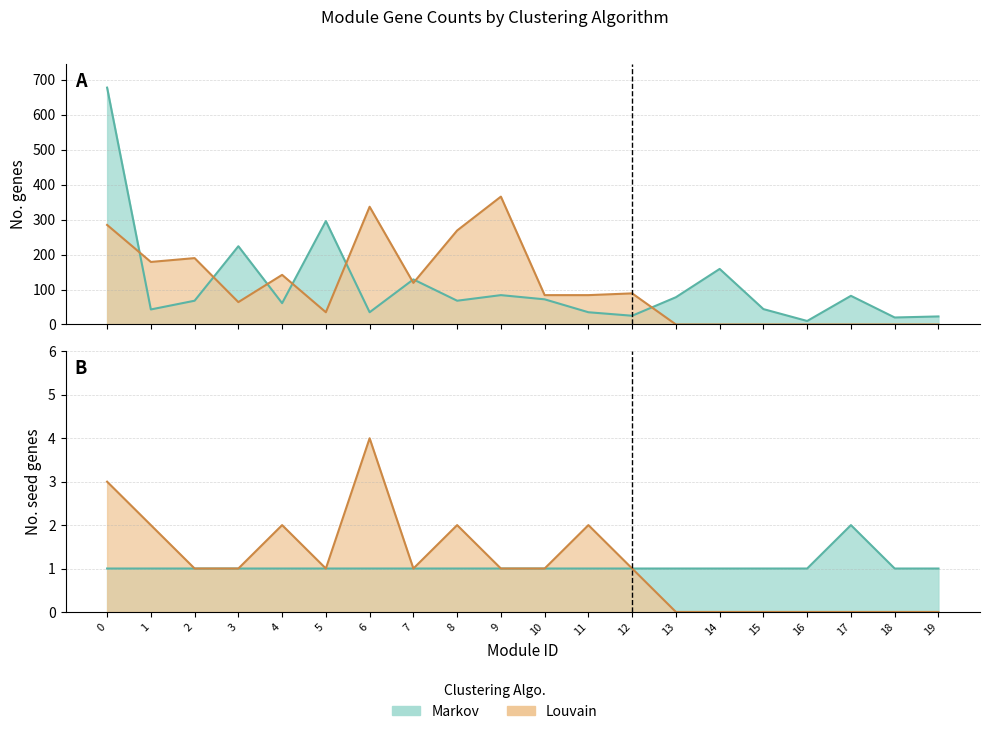

Read the Louvain value at 5, to the nearest 10.

40